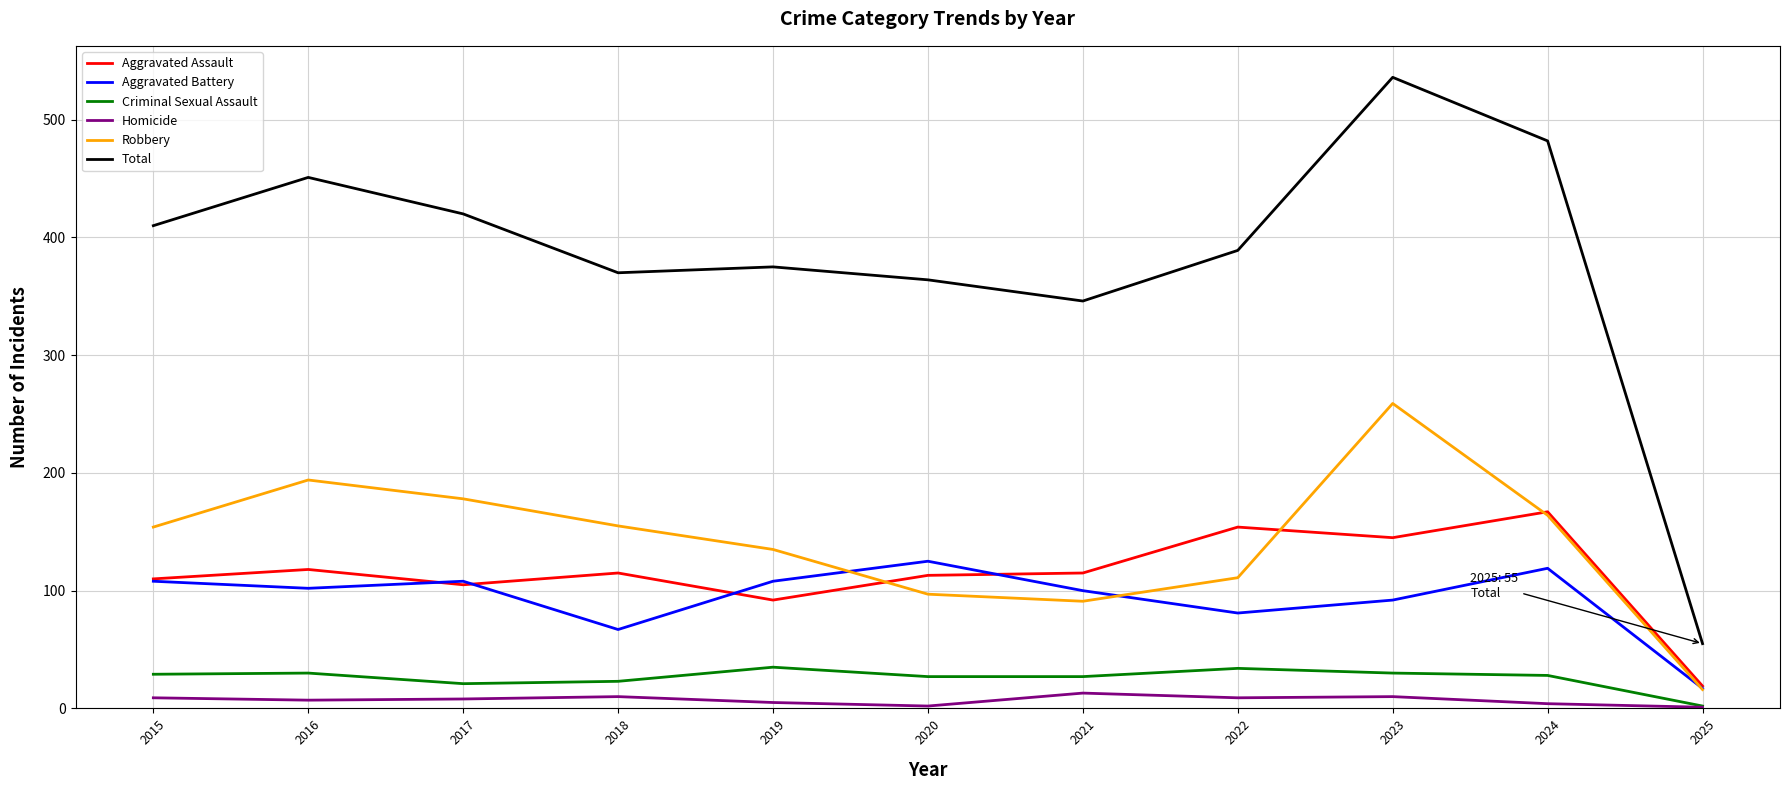

What is the highest value of the Aggravated Battery series?

125